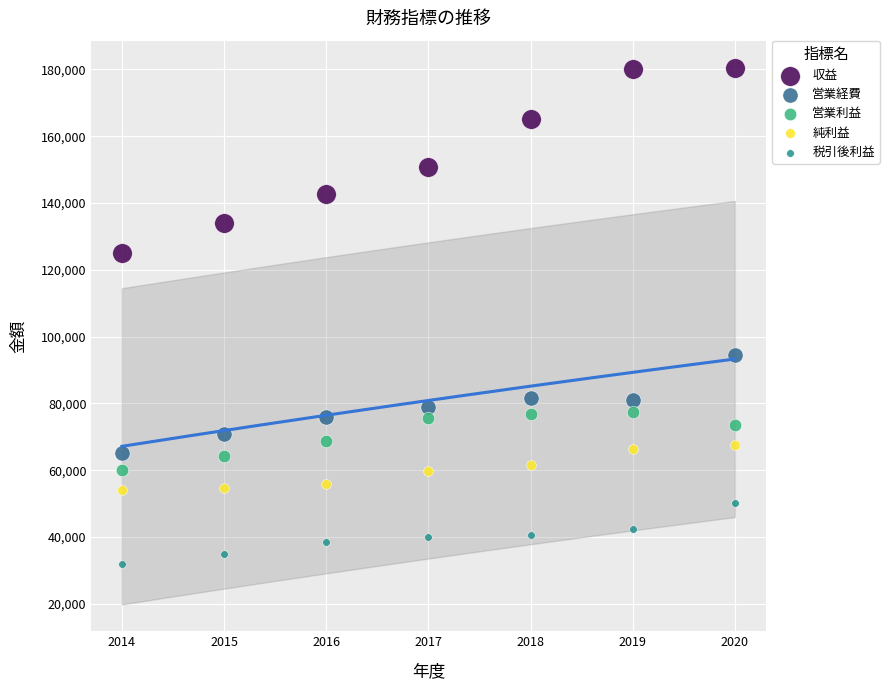

What are all the series names shown in the legend?

収益, 営業経費, 営業利益, 純利益, 税引後利益